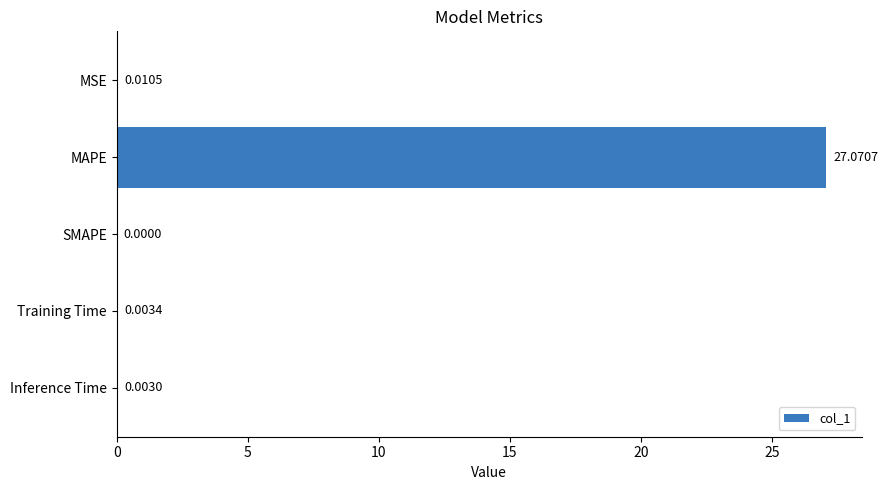

At which category does the chart reach its peak across all series?

MAPE